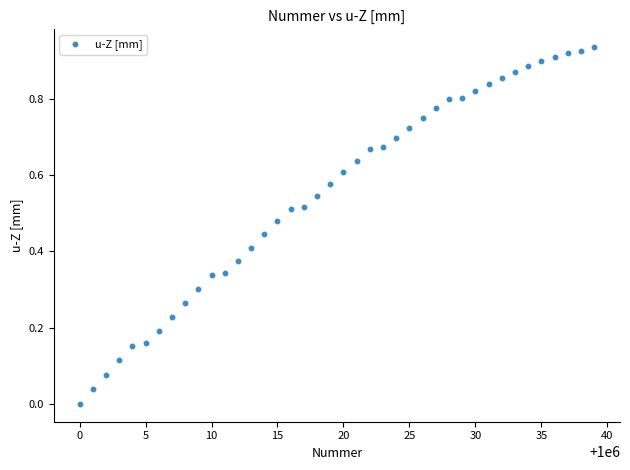

What is the range of X values (max minus min)?

39.0